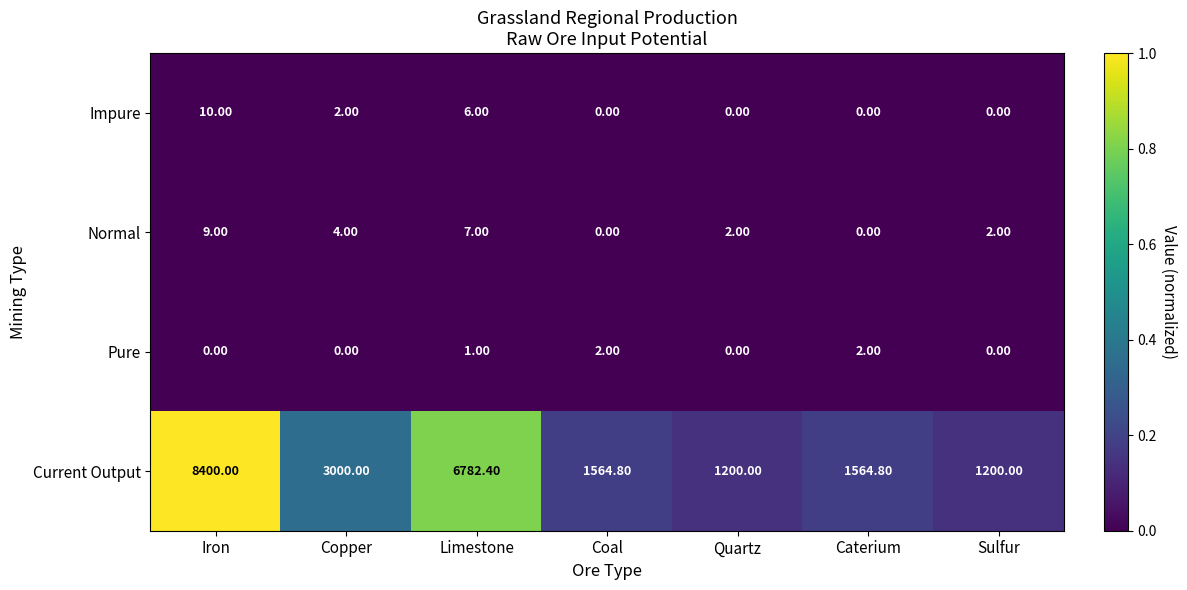

Which category has the highest value in the Impure series?

Iron